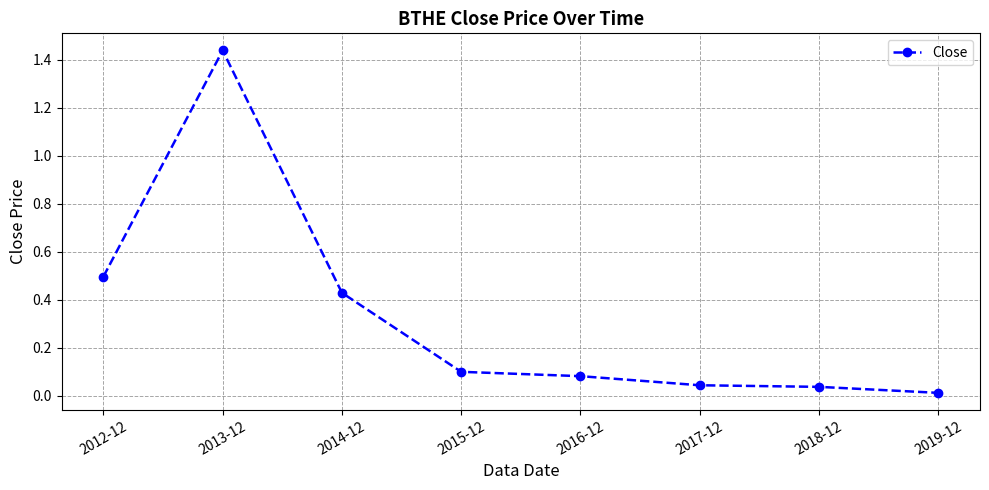

What position from the right is 2012-12?

8